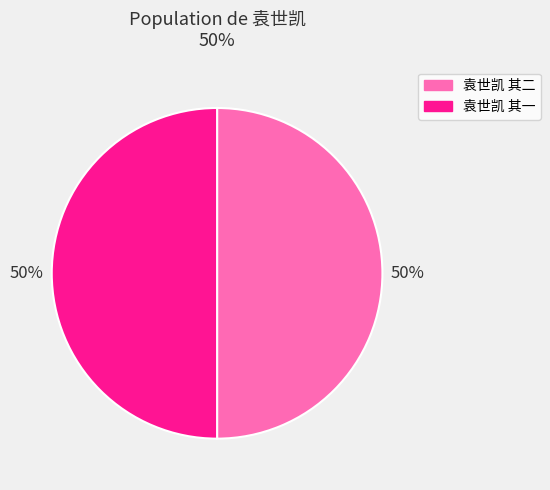

Is it true that 袁世凯 其一 is 57% of the pie?

False